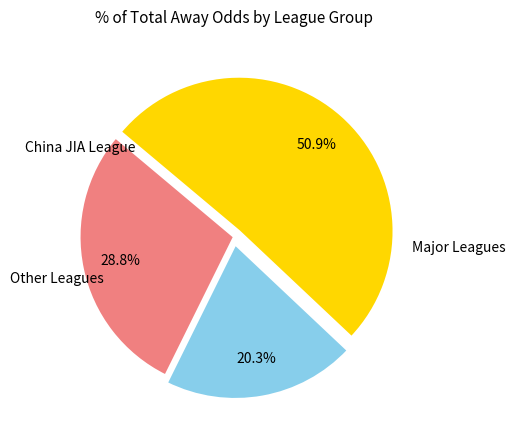

Does any single category account for the majority?

Yes